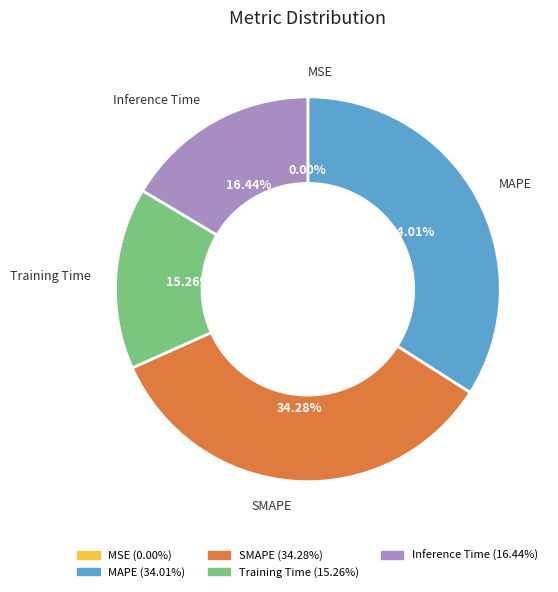

Is there a majority slice in this chart?

No